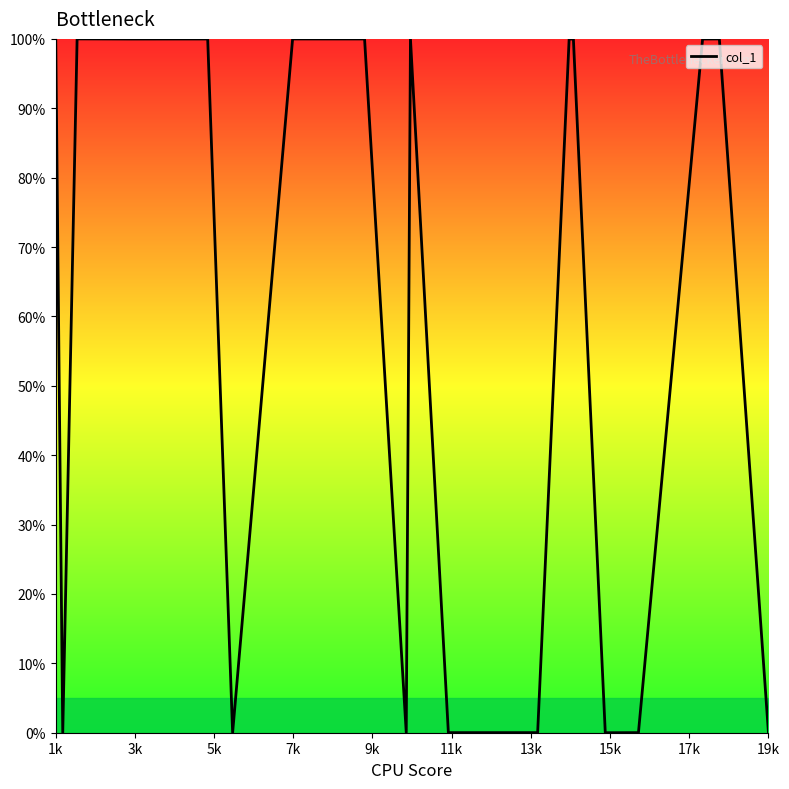

What is the maximum value shown in the chart?

100.0